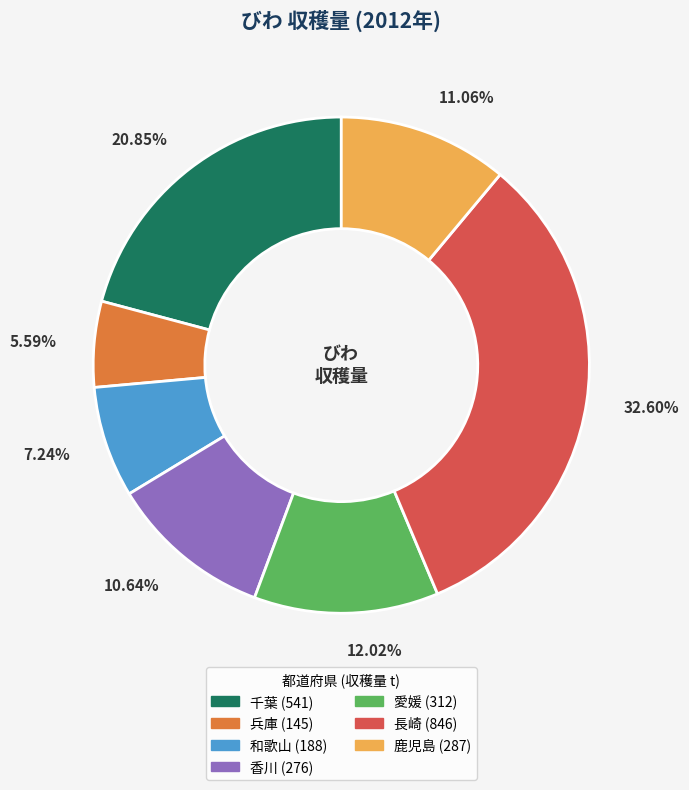

What is the ratio of the value at 愛媛 to the value at 香川?

1.1